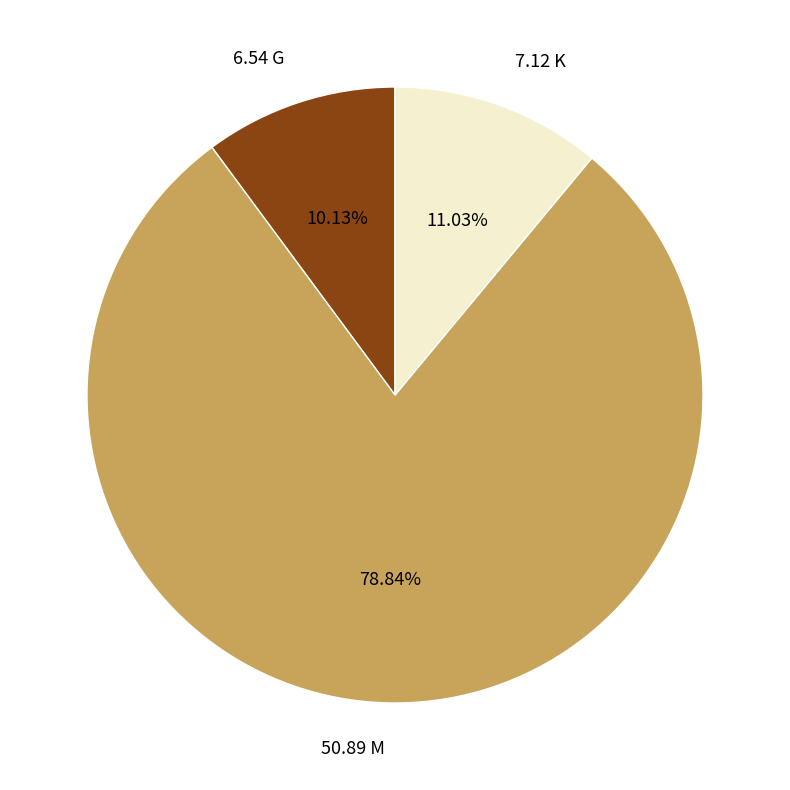

True or false: 6.54 G accounts for 4% of the total.

False